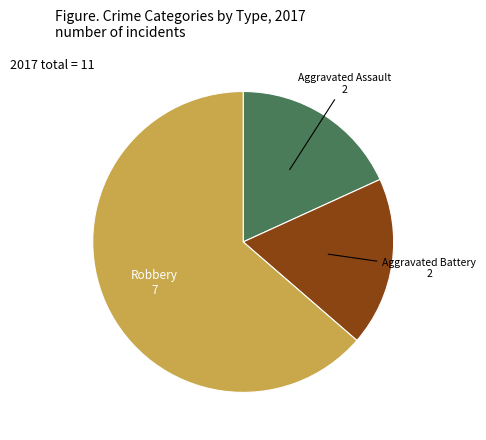

How many segments does this pie chart have?

3